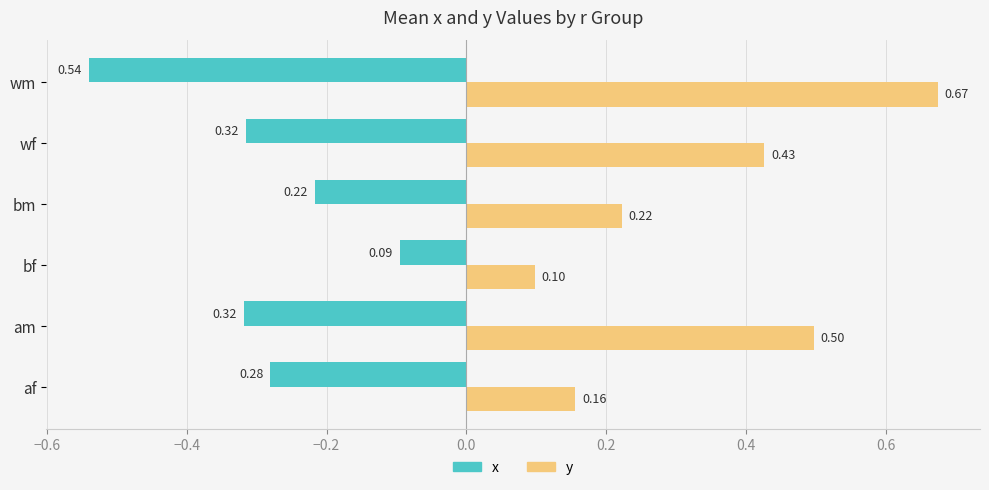

What is the difference between the second highest and minimum values in the x series?

0.3